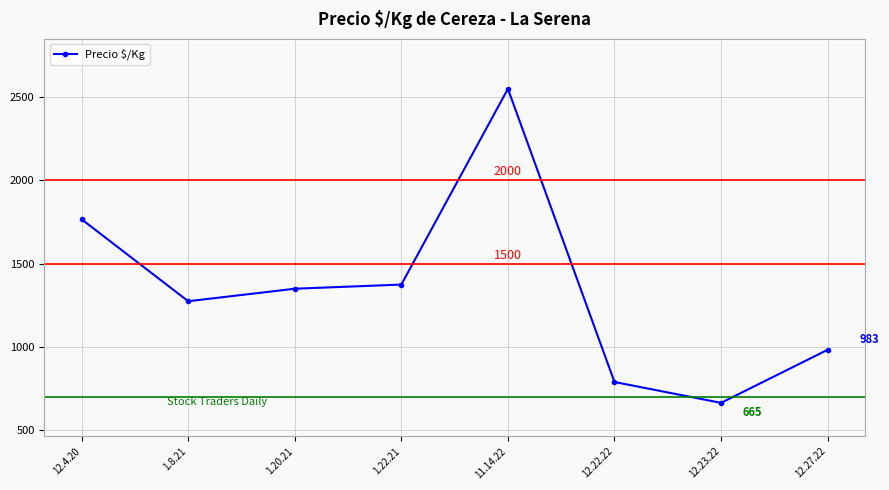

What is the greatest value displayed?

2550.0